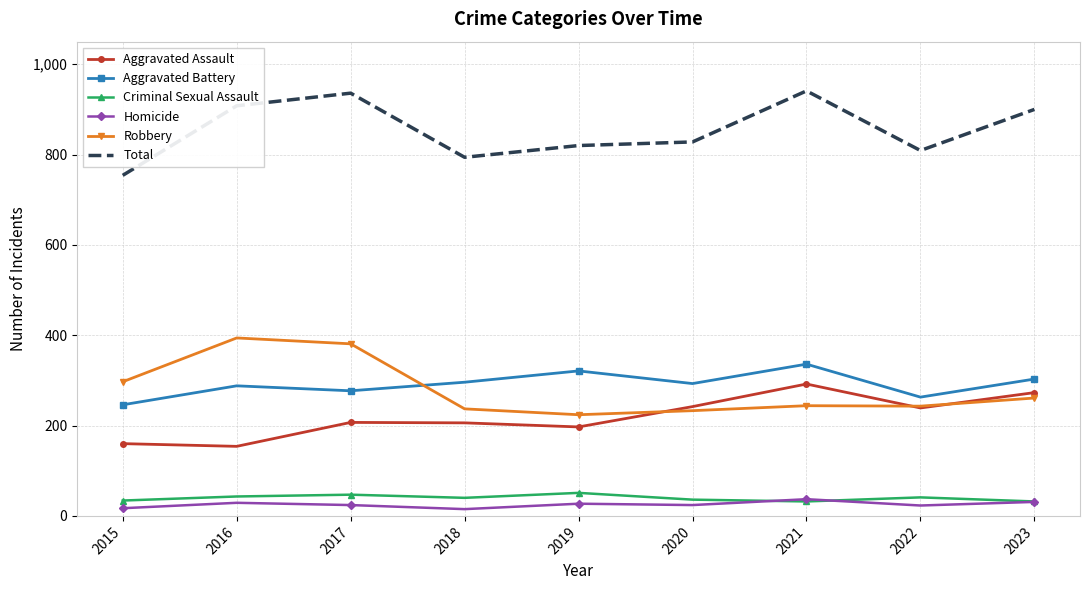

True or false: Criminal Sexual Assault and Aggravated Battery intersect in this chart.

False